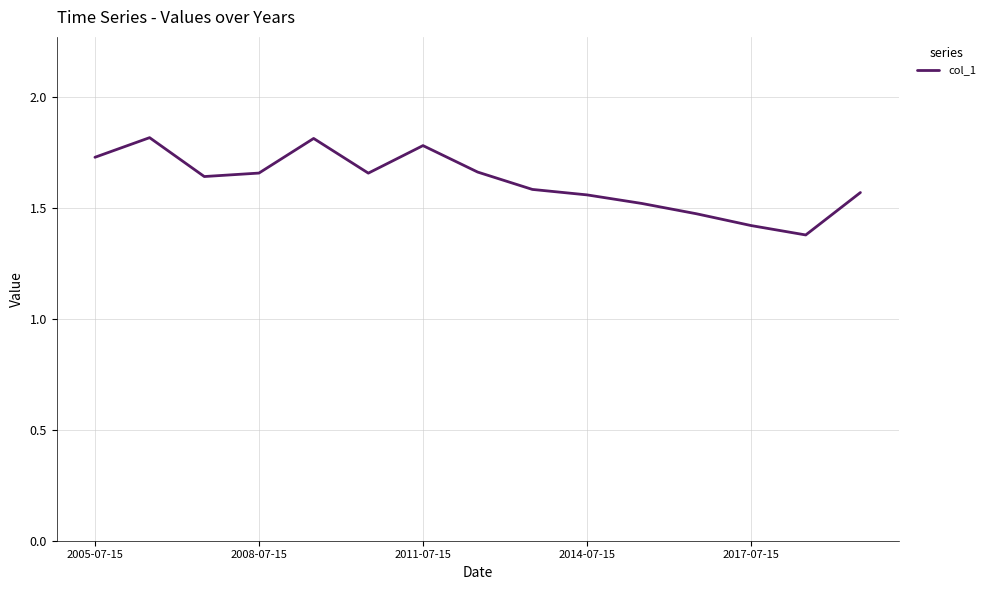

What is the maximum value shown in the chart?

1.8